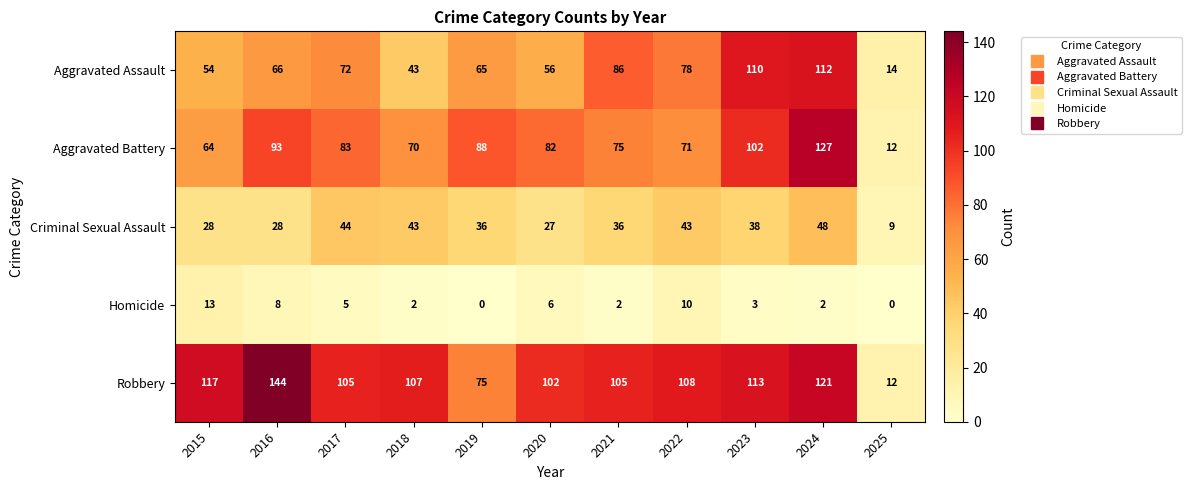

Between 2016 and 2023, which series saw the biggest shift?

Aggravated Assault